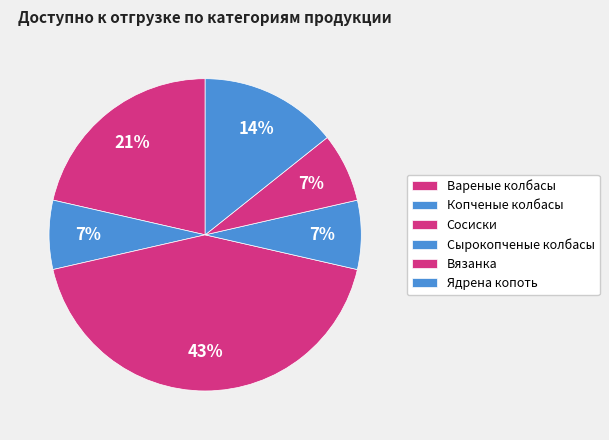

Is Копченые колбасы the majority of the pie?

No